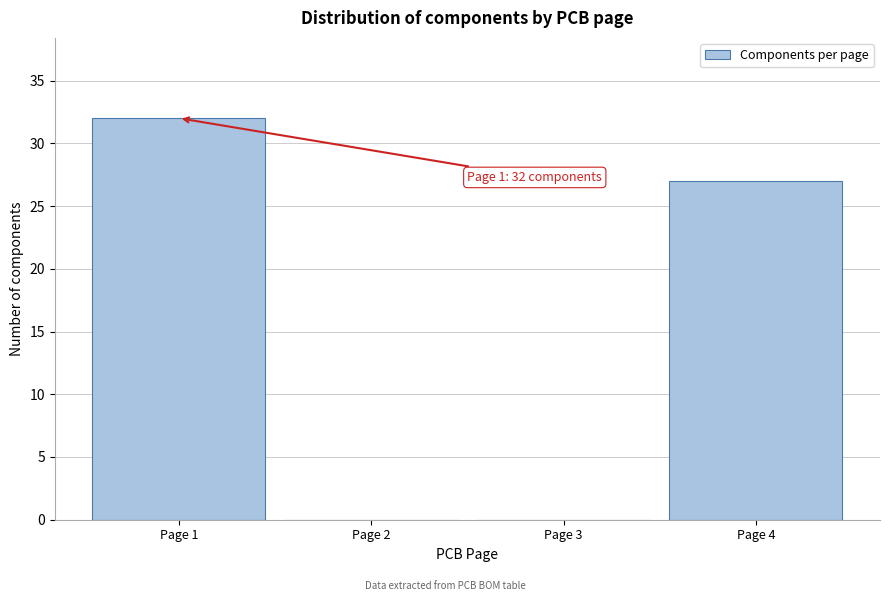

Reading left to right, transcribe all the data shown in this chart.

Page 1=32	Page 2=0	Page 3=0	Page 4=27